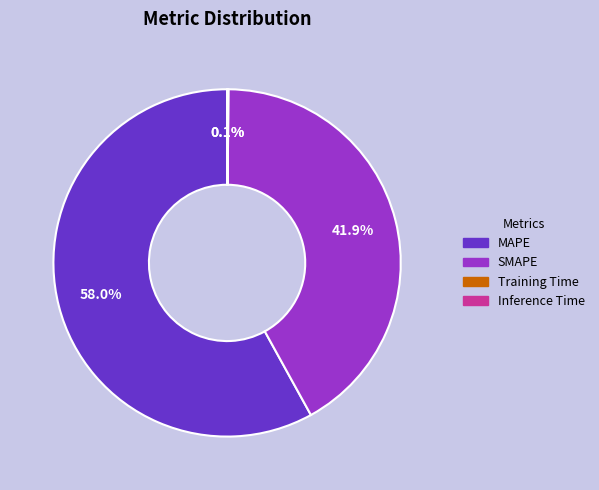

Which category accounts for the majority?

MAPE